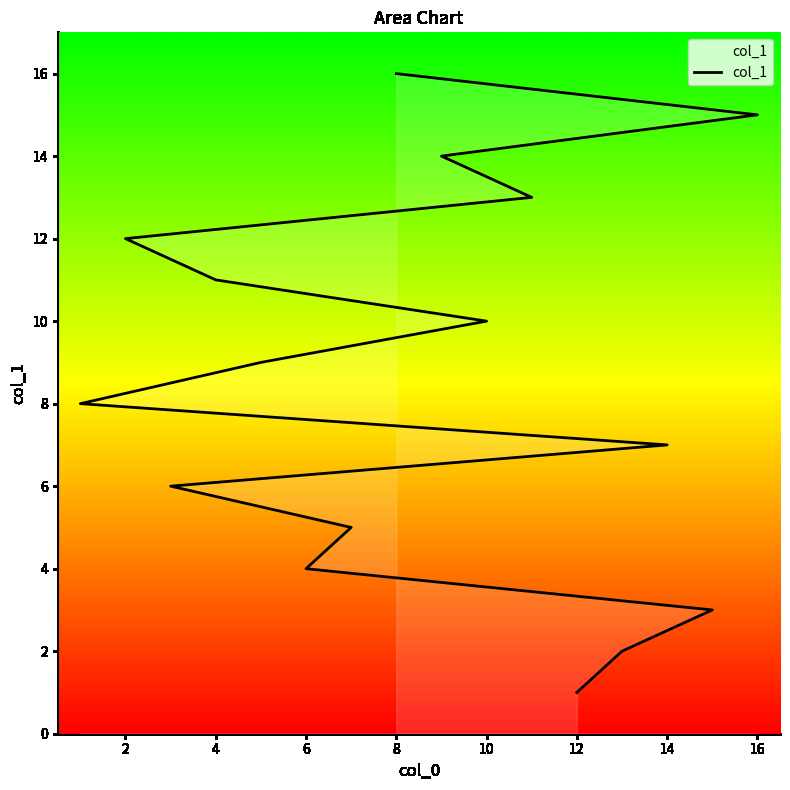

How many categories are shown in the chart?

16